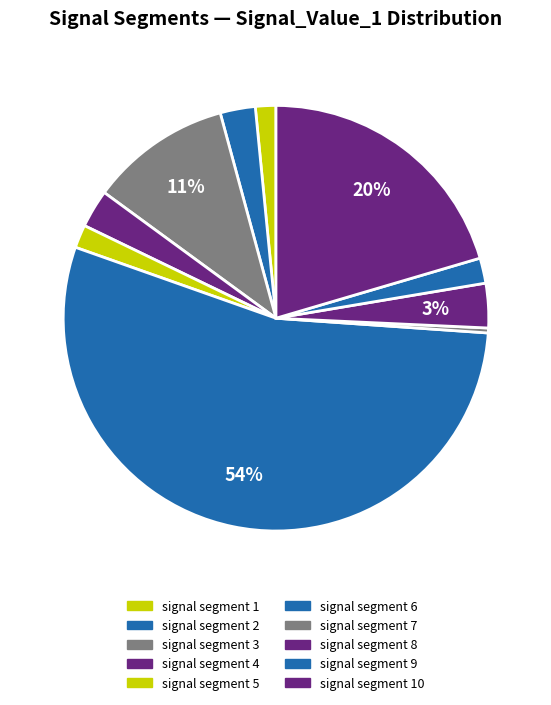

Which category has the biggest portion of the pie?

signal segment 6